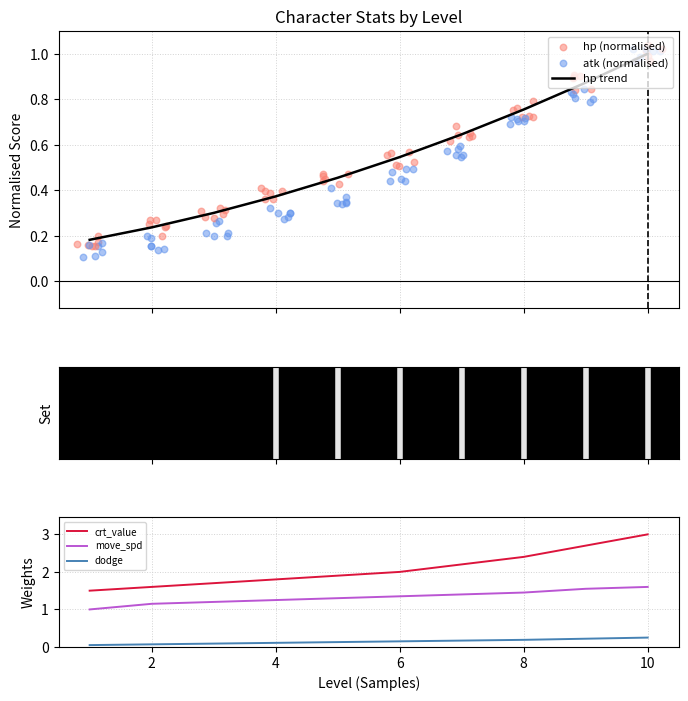

Which series has the widest spread of Y values?

crt_value